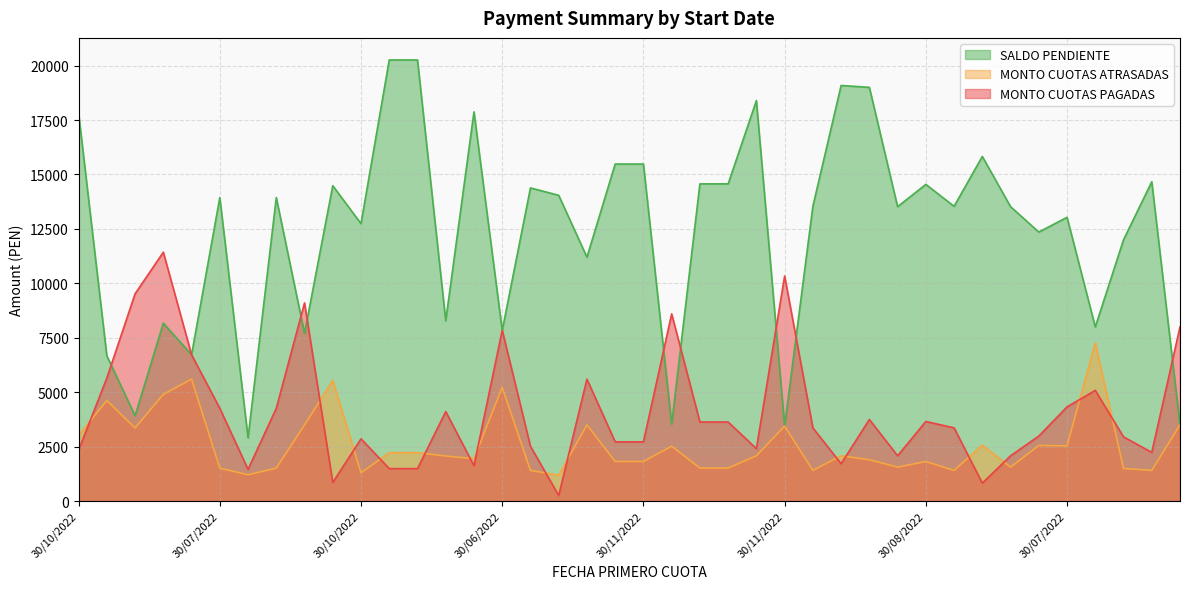

Reading left to right, list all the values displayed in this chart.

MONTO CUOTAS PAGADAS: 2342.0	5651.0	9520.0	11430.0	6720.0	4262.0	1456.0	4262.0	9100.0	856.0	2860.0	1492.0	1492.0	4110.0	1625.0	7844.0	2518.0	258.0	5600.0	2721.5	2721.5	8598.0	3632.0	3632.0	2409.0	10336.0	3364.0	1715.0	3750.0	2080.0	3656.0	3364.0	826.0	2080.0	2986.0	4328.0	5083.0	2950.0	2236.0	8000.0
MONTO CUOTAS ATRASADAS: 3024.0	4617.0	3360.0	4902.0	5600.0	1515.0	1210.0	1515.0	3500.0	5538.0	1300.0	2226.0	2226.0	2070.0	1950.0	5224.0	1410.0	1190.0	3500.0	1821.0	1821.0	2525.0	1517.5	1517.5	2082.0	3444.0	1410.0	2082.0	1900.0	1560.0	1818.0	1410.0	2571.0	1560.0	2556.0	2534.0	7270.0	1500.0	1410.0	3500.0
SALDO PENDIENTE: 17808.0	6669.0	3920.0	8170.0	6720.0	13938.0	2904.0	13938.0	7700.0	14484.0	12740.0	20258.0	20258.0	8280.0	17875.0	7836.0	14382.0	14042.0	11200.0	15478.5	15478.5	3535.0	14568.0	14568.0	18391.0	3444.0	13536.0	19085.0	19000.0	13520.0	14544.0	13536.0	15825.0	13520.0	12354.0	13032.0	7997.0	12000.0	14664.0	3500.0